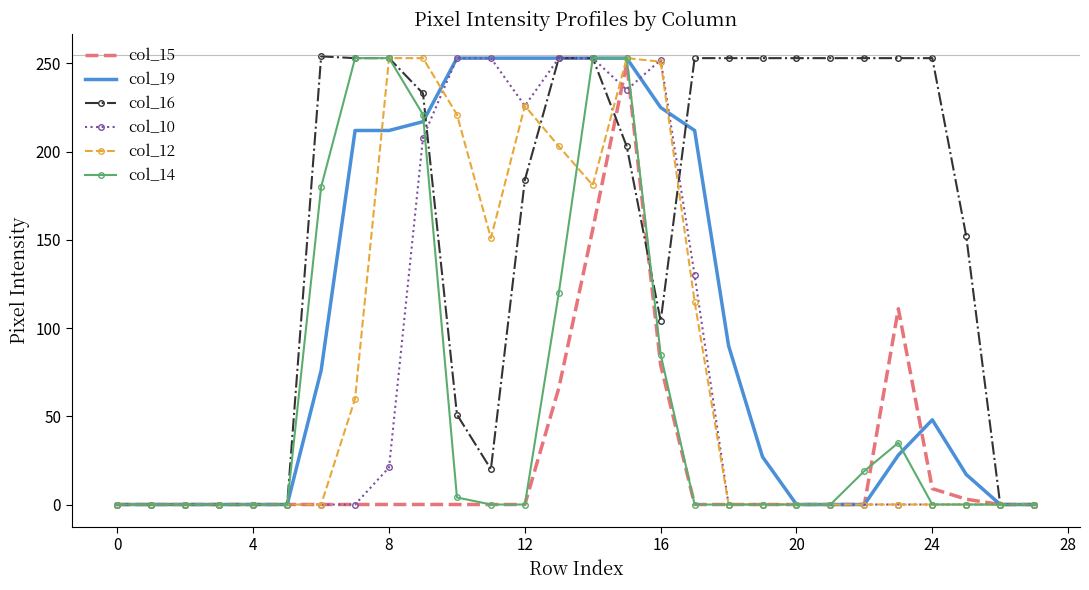

True or false: col_10 and col_14 cross at least once.

True